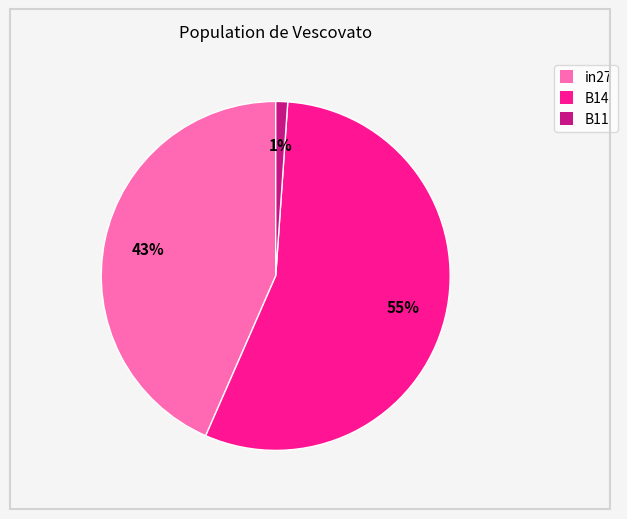

How many segments does this pie chart have?

3